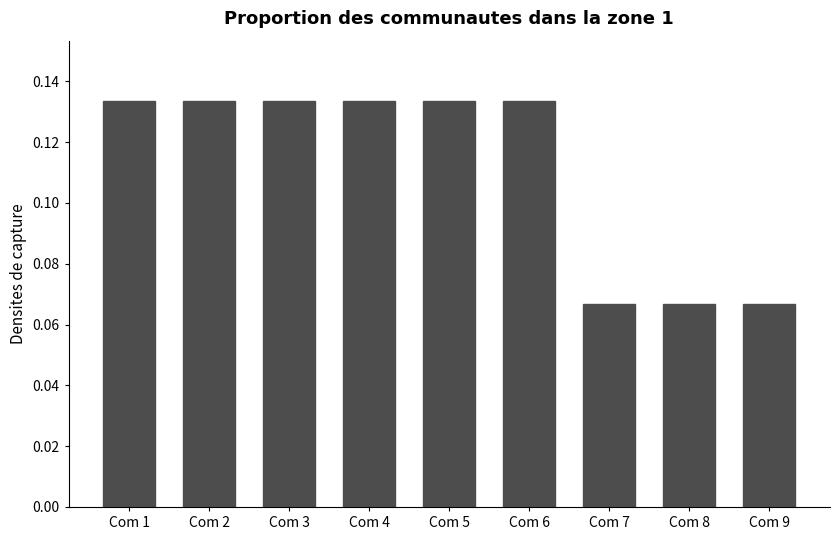

Which has a higher value, Com 7 or Com 5?

Com 5